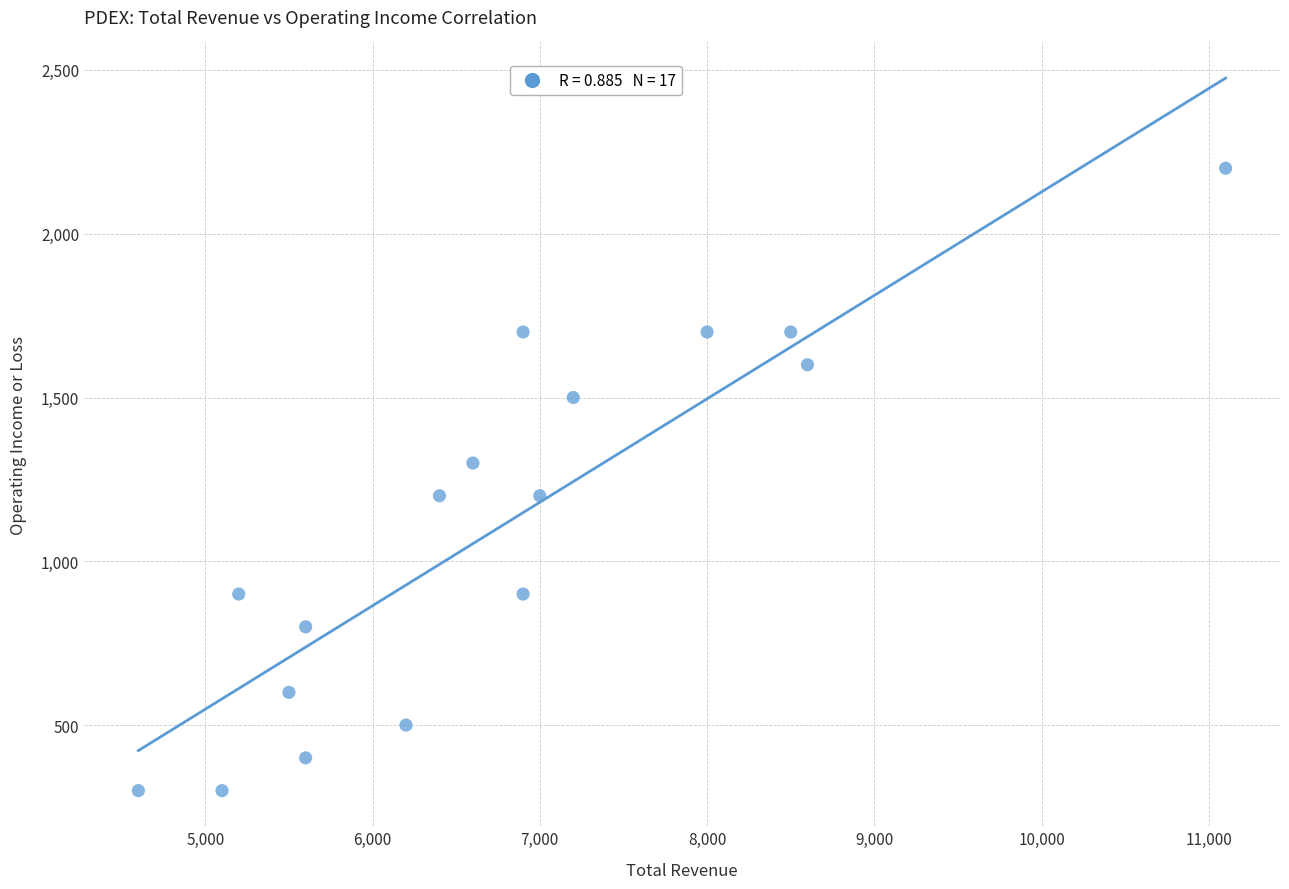

What is the range of X values (max minus min)?

6500